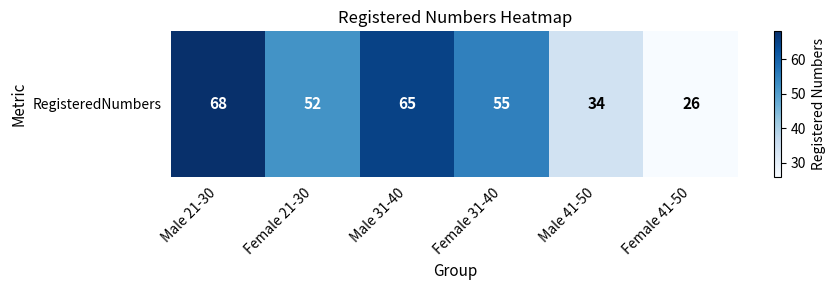

Reading left to right, transcribe all the data shown in this chart.

Male 21-30=68	Female 21-30=52	Male 31-40=65	Female 31-40=55	Male 41-50=34	Female 41-50=26